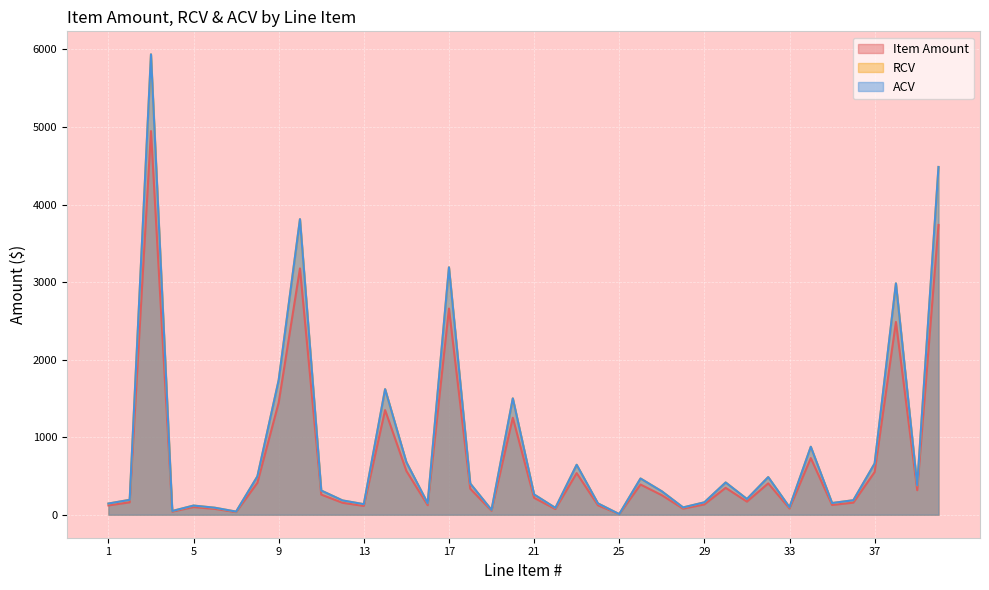

Rank the categories by RCV value from highest to lowest.

3, 40, 10, 17, 38, 9, 14, 20, 34, 15, 37, 23, 8, 32, 26, 30, 18, 39, 11, 27, 21, 31, 2, 36, 12, 29, 35, 16, 24, 1, 13, 5, 33, 28, 6, 22, 19, 4, 7, 25